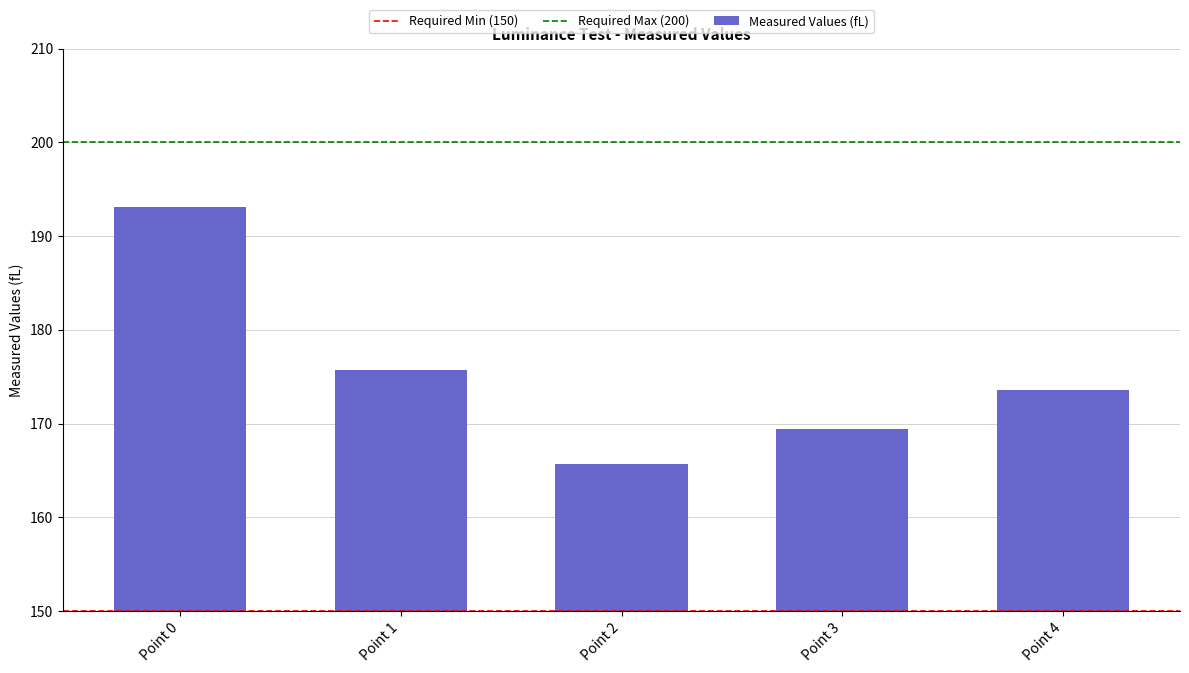

Reading left to right, what are all the values shown in this chart?

193.1	175.7	165.7	169.4	173.6